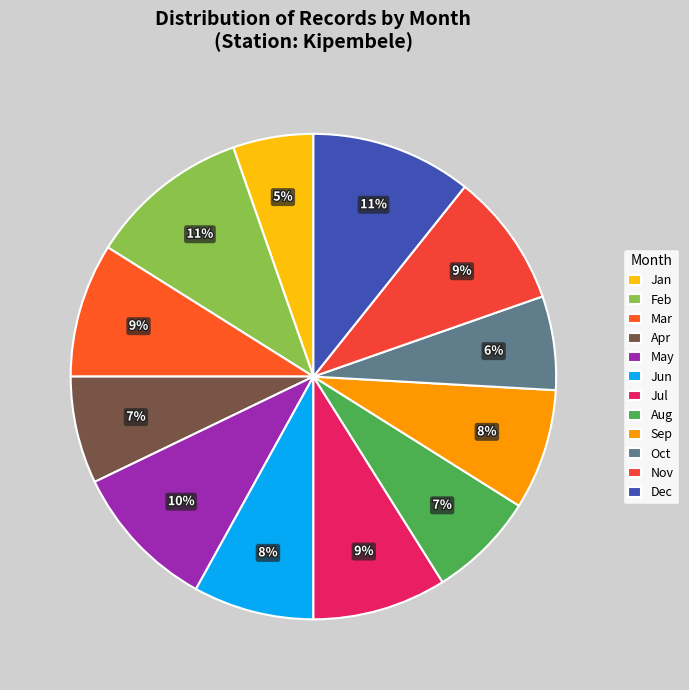

Is there a majority slice in this chart?

No